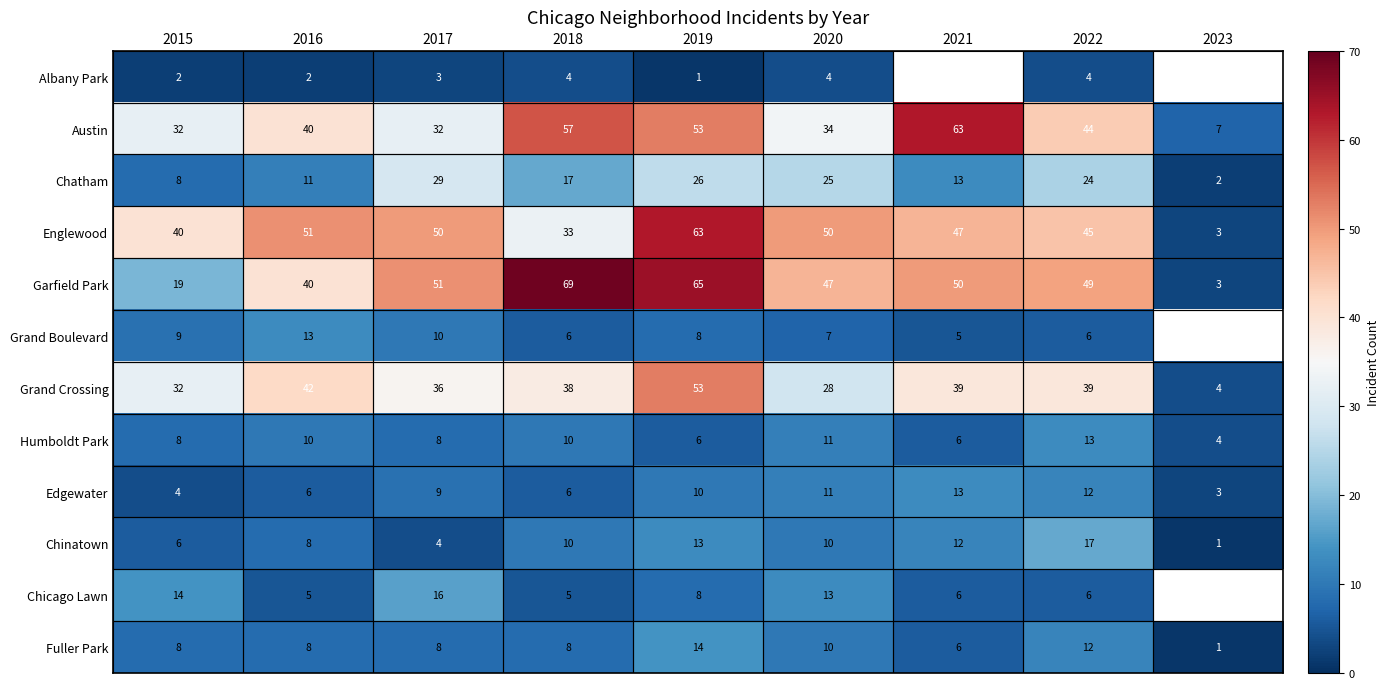

Is the value of Edgewater at 2022 greater than the value of Chinatown at 2020?

Yes